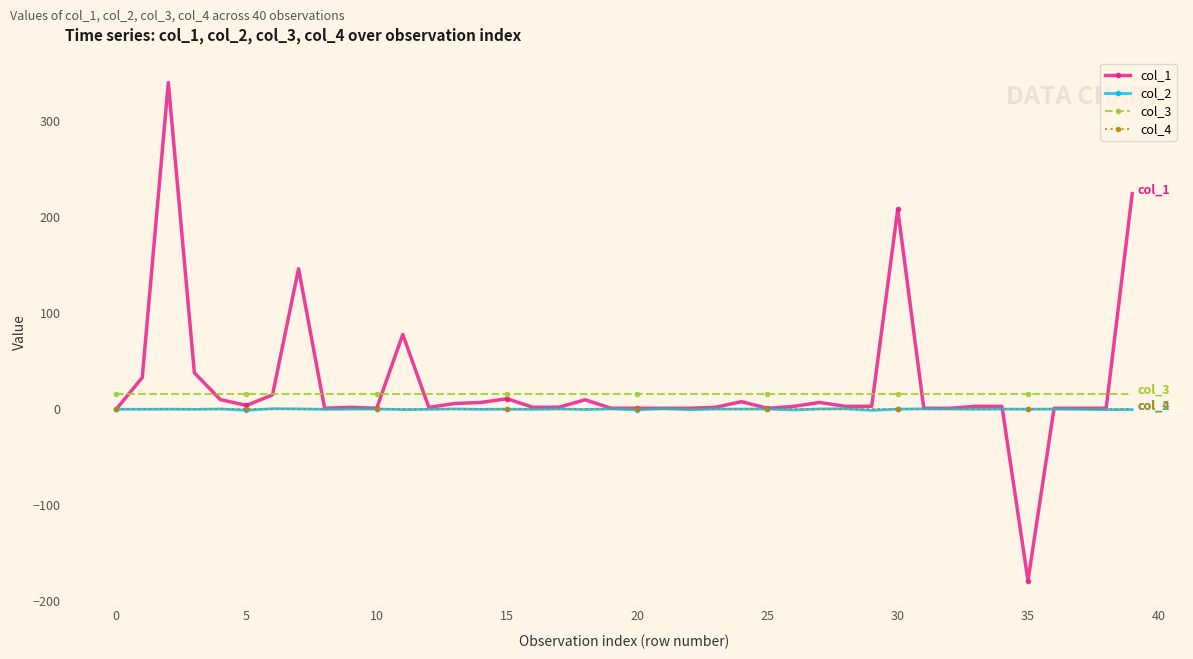

What is the value of the col_3 point at the 1st from the left?

16.0